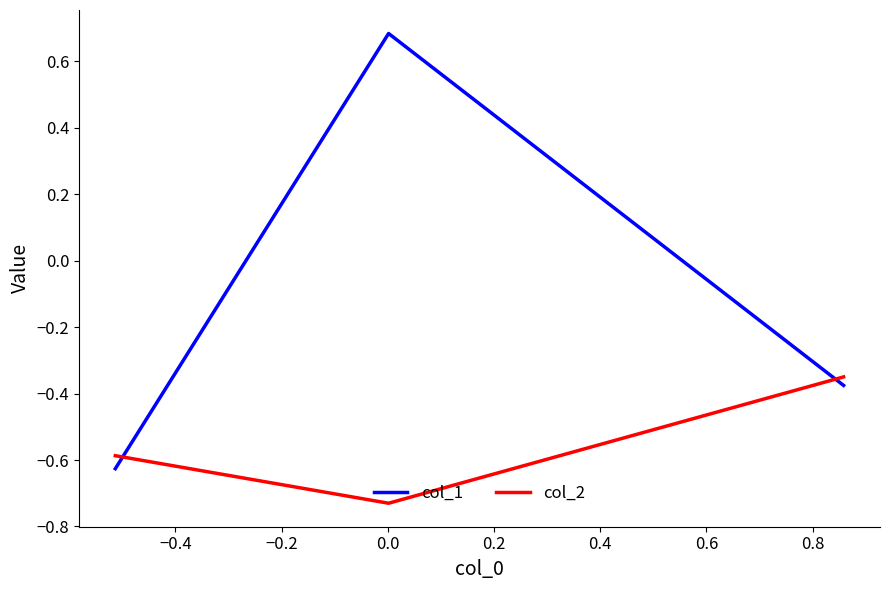

List the series in order of their peak value, lowest first.

col_2, col_1